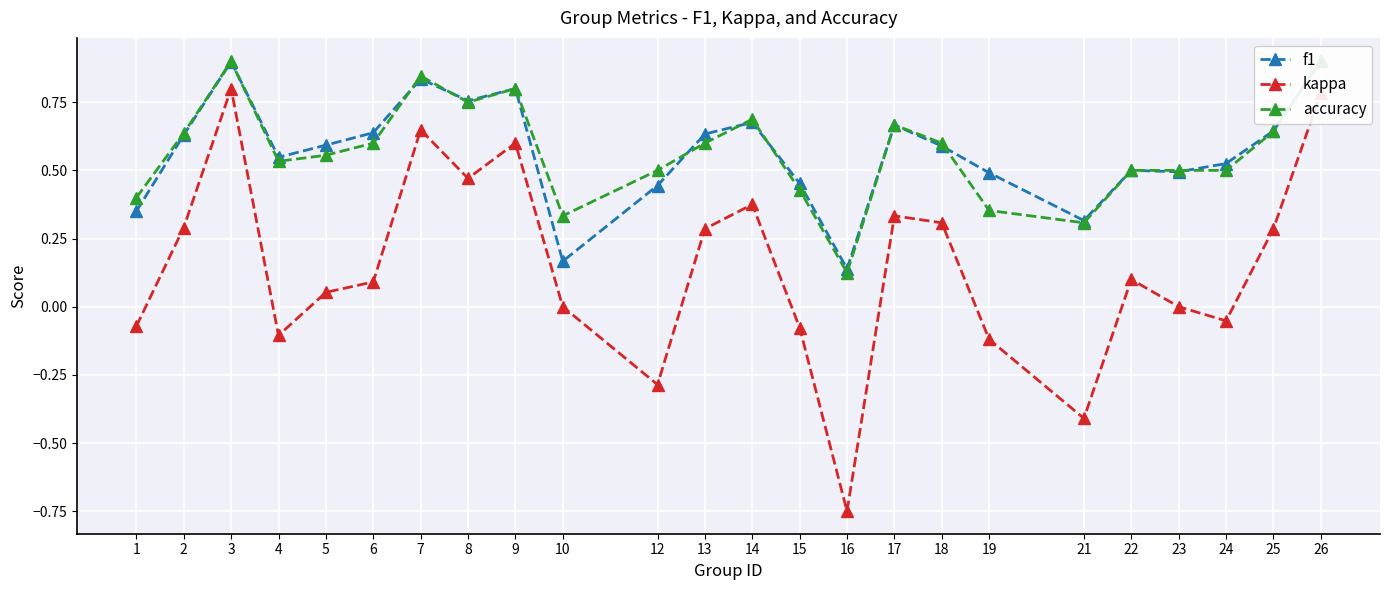

How many f1 values are between 0 and 1?

24